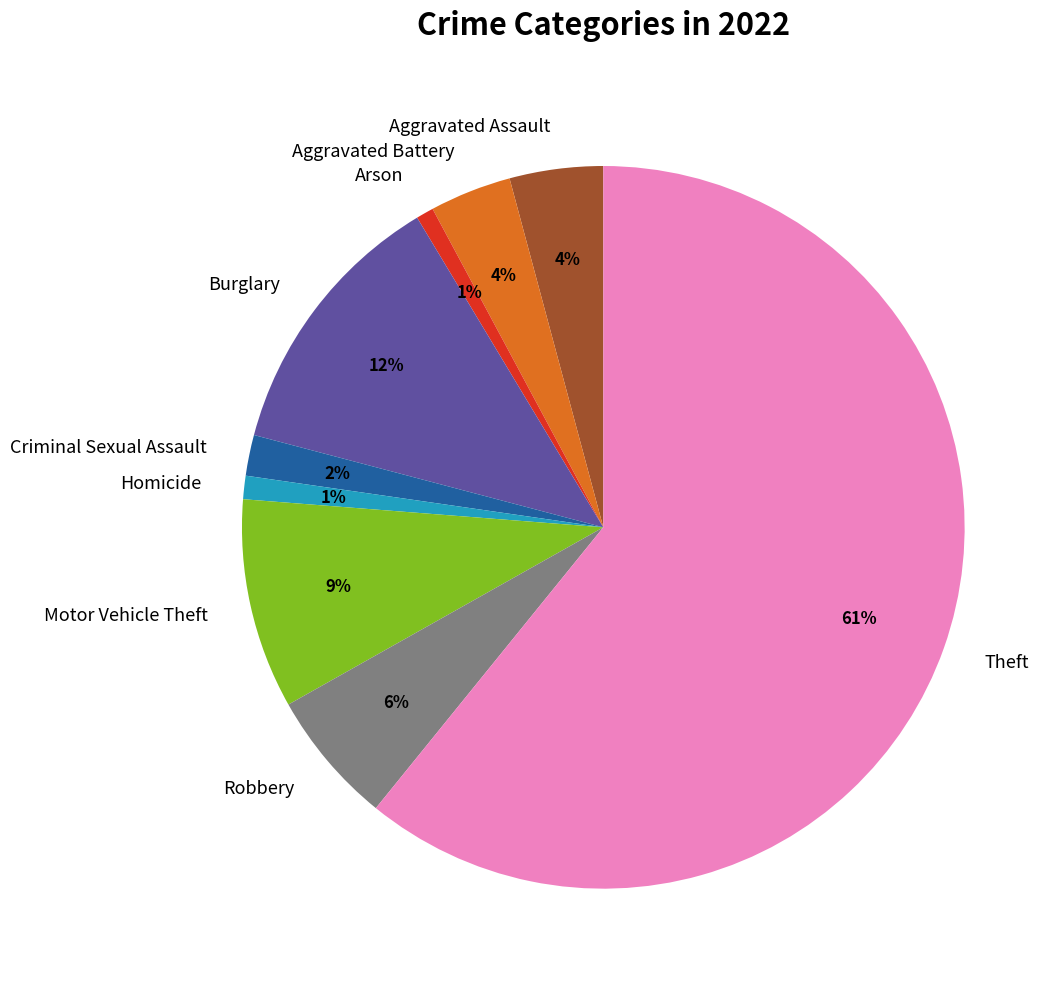

What is the largest slice in the pie chart?

Theft